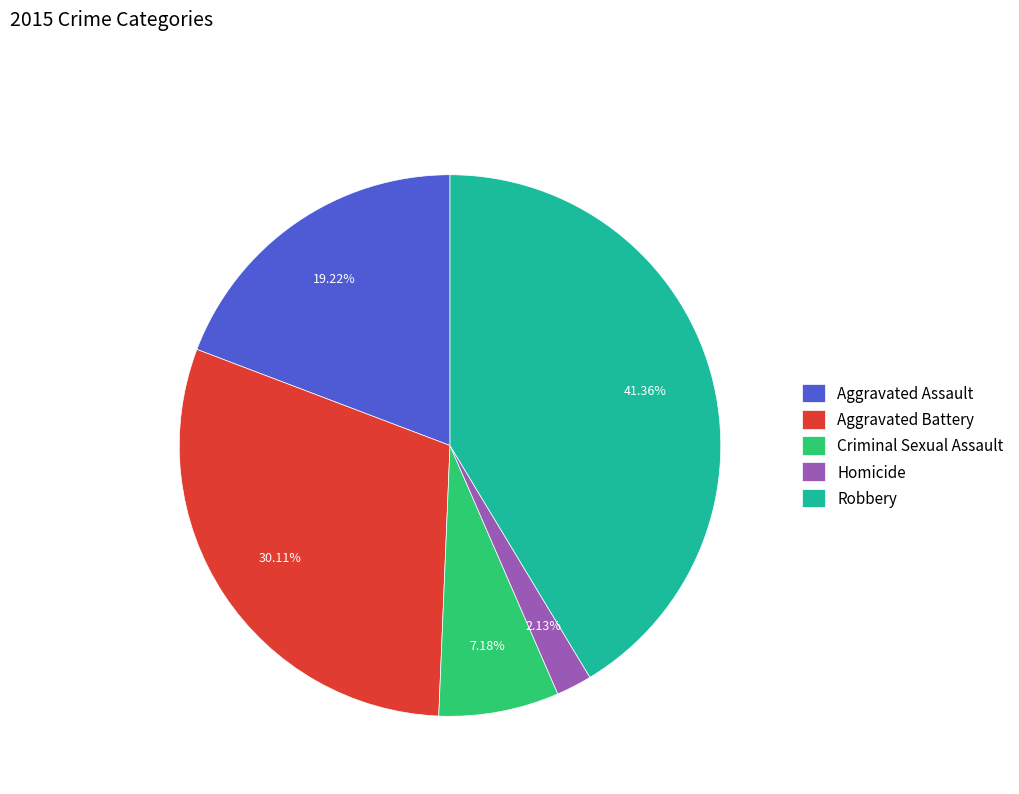

Does Robbery account for over 50% of the chart?

No